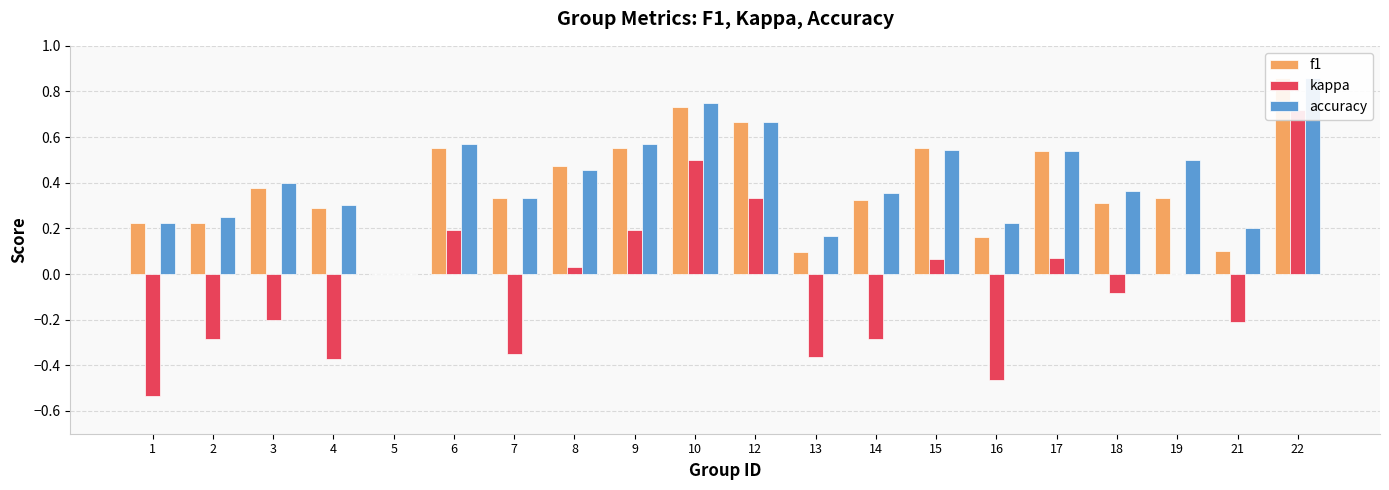

How many data points does each series have?

20